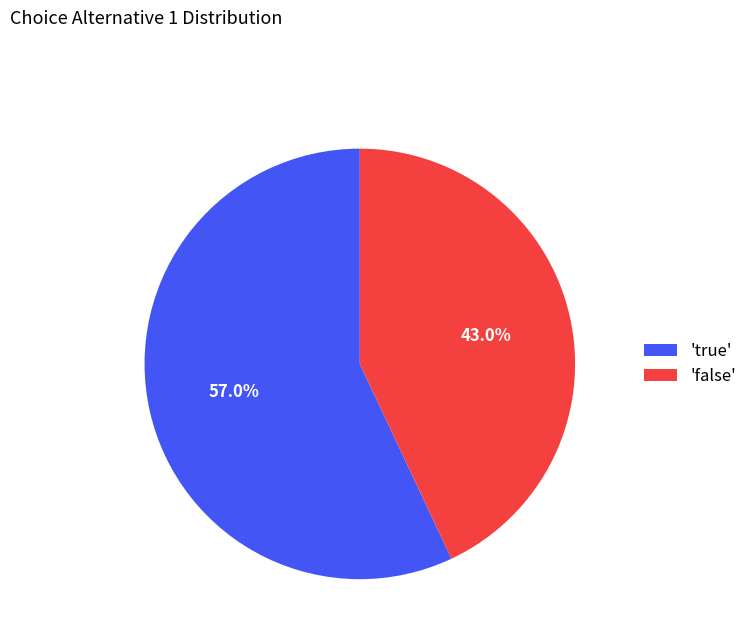

Does any single category account for the majority?

Yes